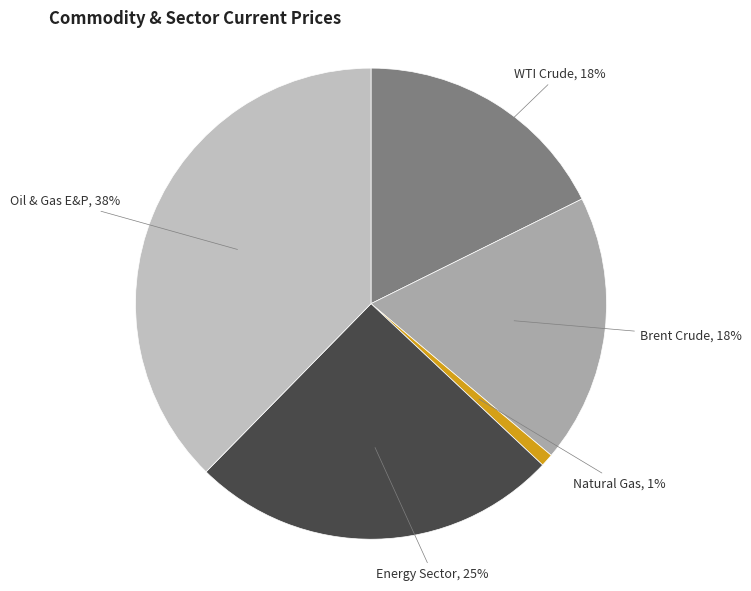

Count the number of slices in the pie.

5